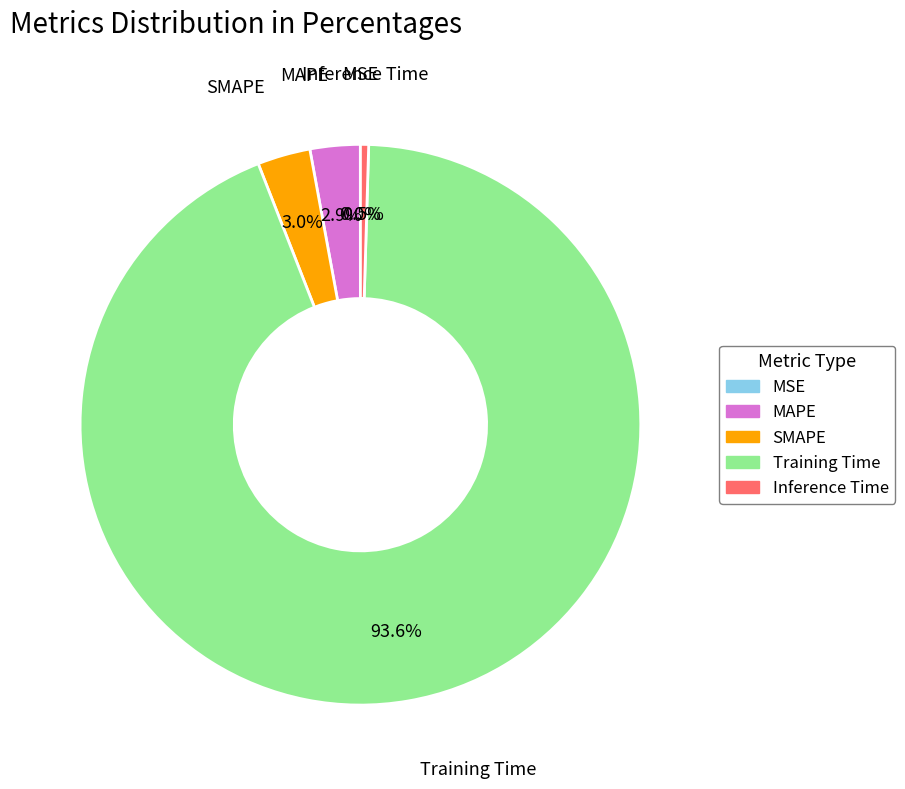

Is the sum of Inference Time and SMAPE greater than half?

No